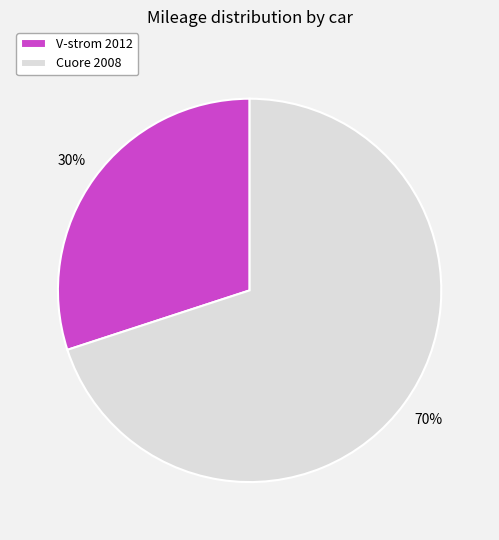

Approximately how many times larger is the value at Cuore 2008 compared to V-strom 2012?

2.3